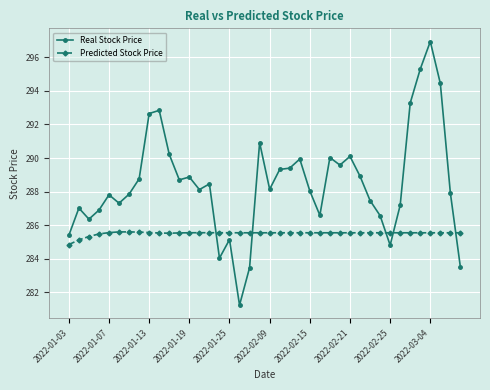

What is the difference between the maximum and minimum values in the Real Stock Price series?

15.7